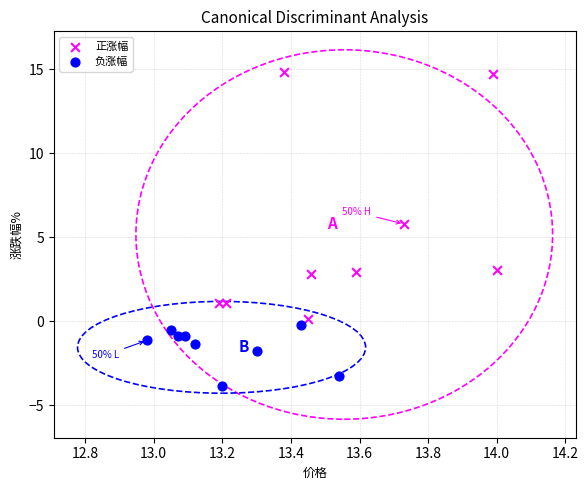

What are all the series names shown in the legend?

正涨幅, 负涨幅